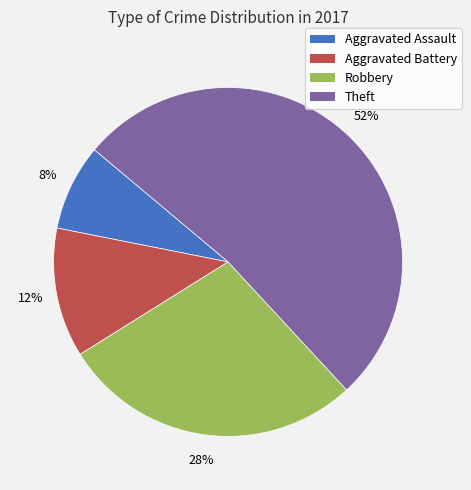

Which has a higher value, Robbery or Aggravated Assault?

Robbery